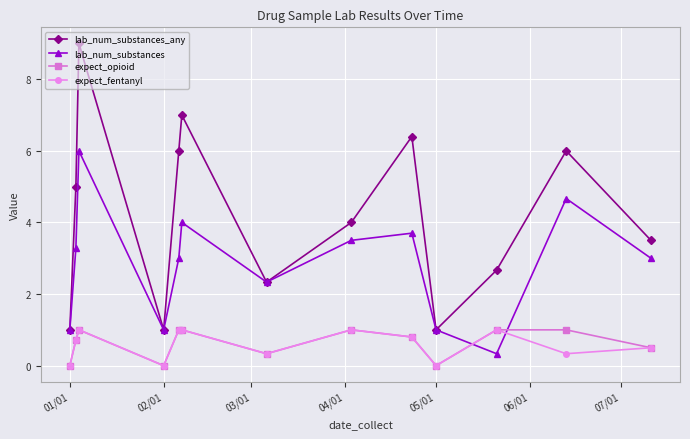

True or false: expect_fentanyl and lab_num_substances cross at least once.

True